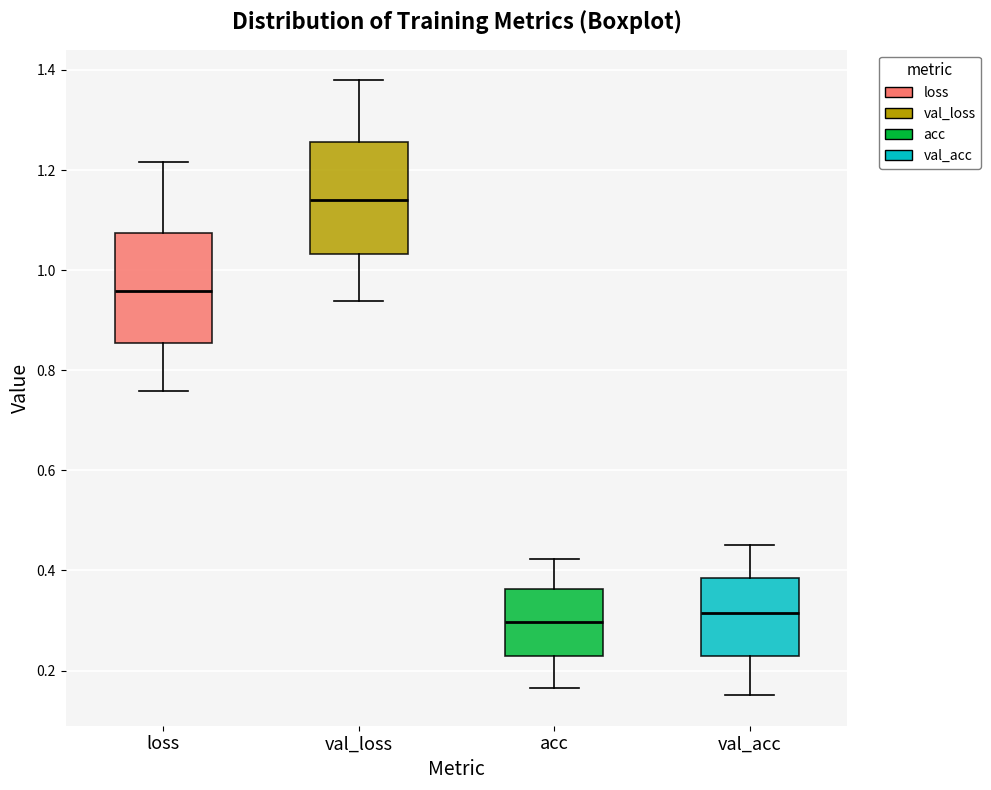

Which box's median line is the highest?

val_loss